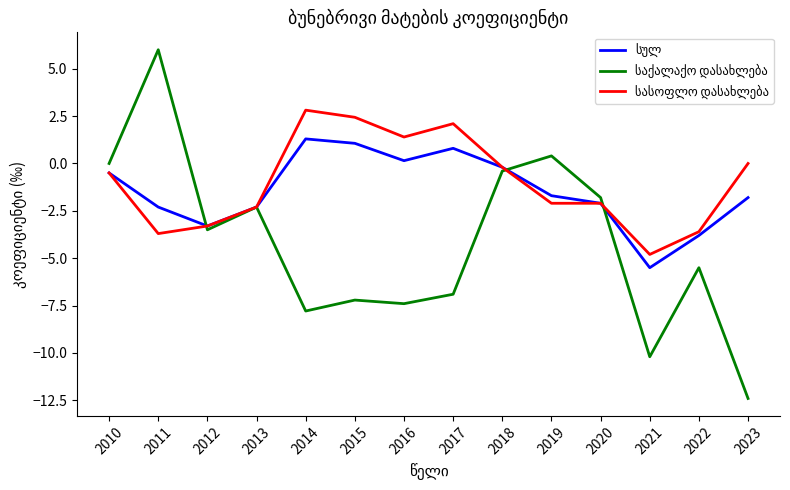

What is the total value across all series at 2022?

-12.9